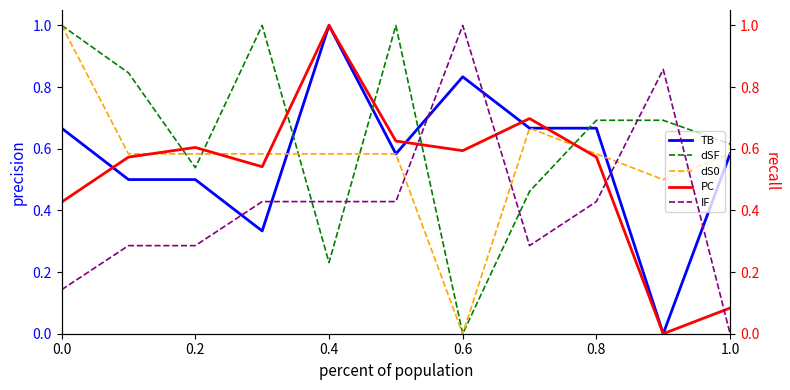

Rank the series by their maximum value, from lowest to highest.

TB, dSF, dS0, PC, IF